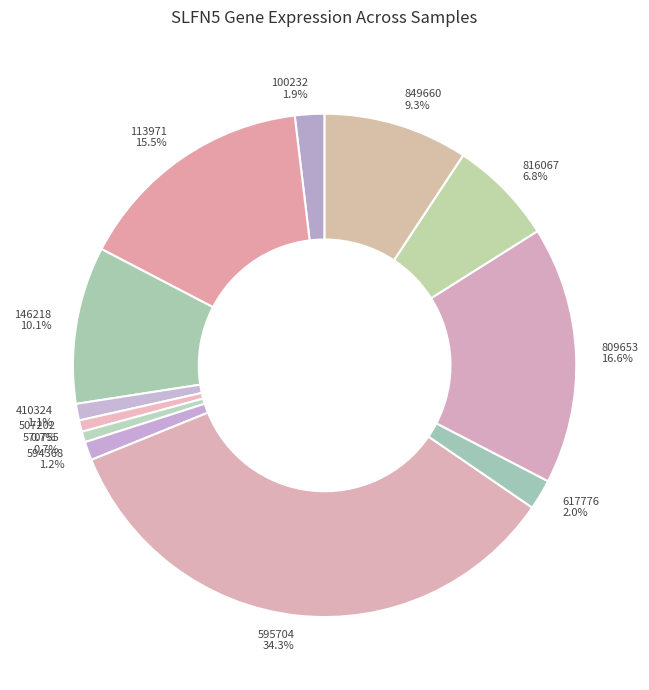

Does 594368 account for over 50% of the chart?

No